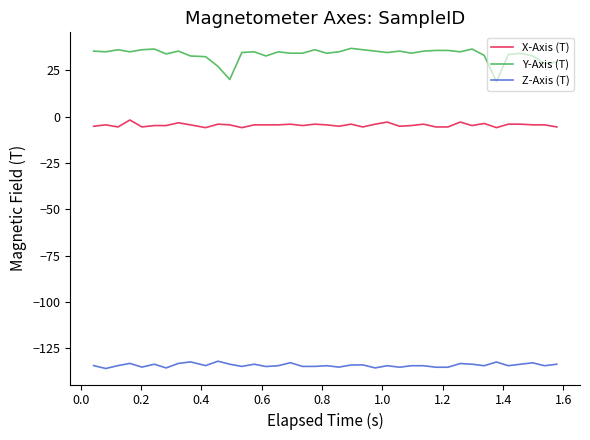

What is the highest value of the Z-Axis (T) series?

-131.9